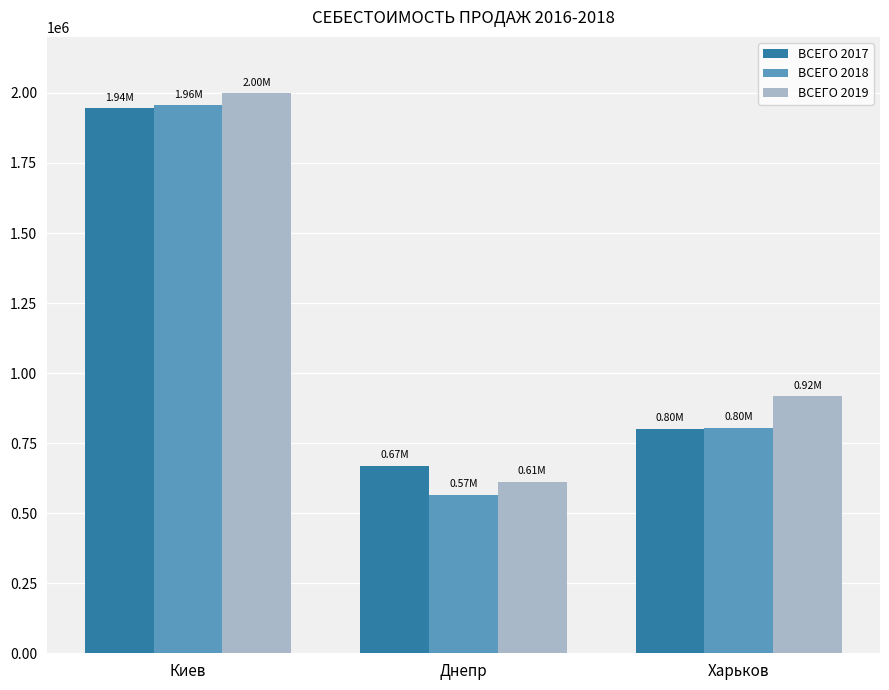

What is the label of the 3rd bar from the left?

Харьков